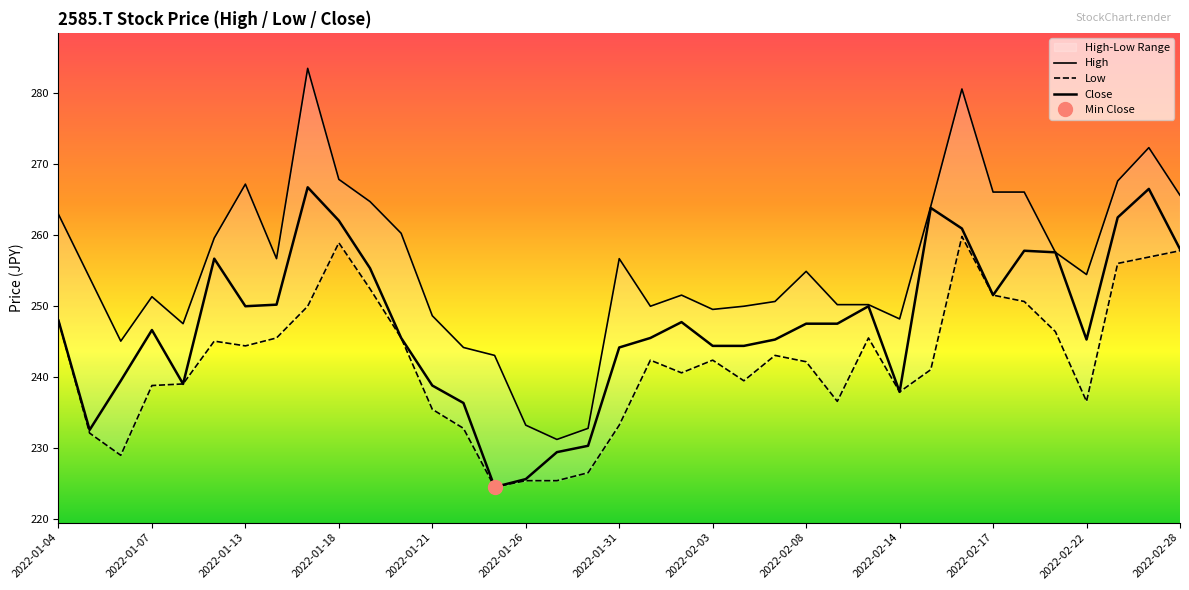

True or false: Close and Low cross at least once.

False